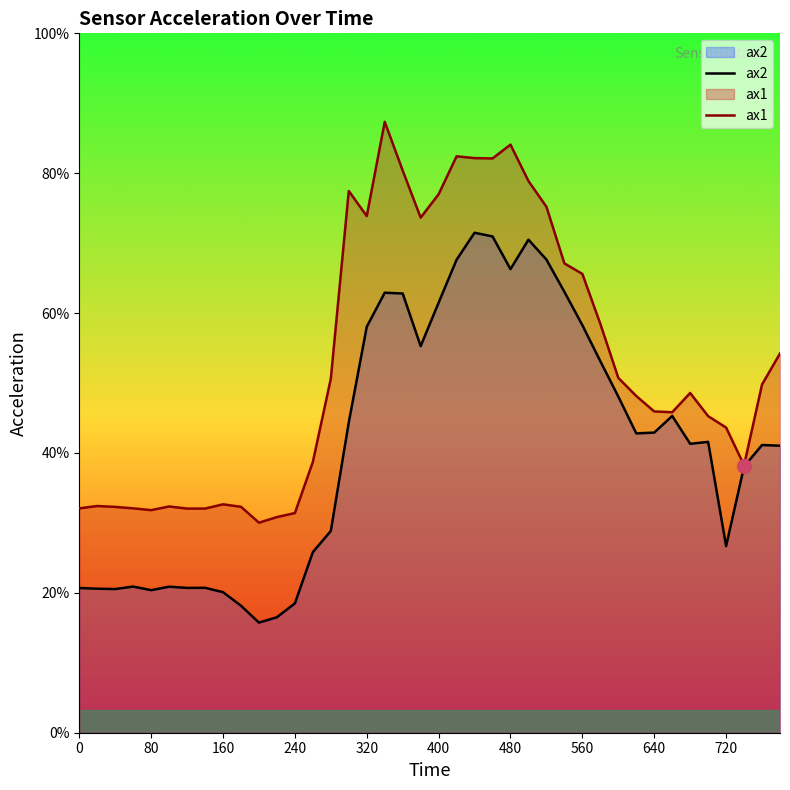

True or false: ax1 and ax2 cross at least once.

False